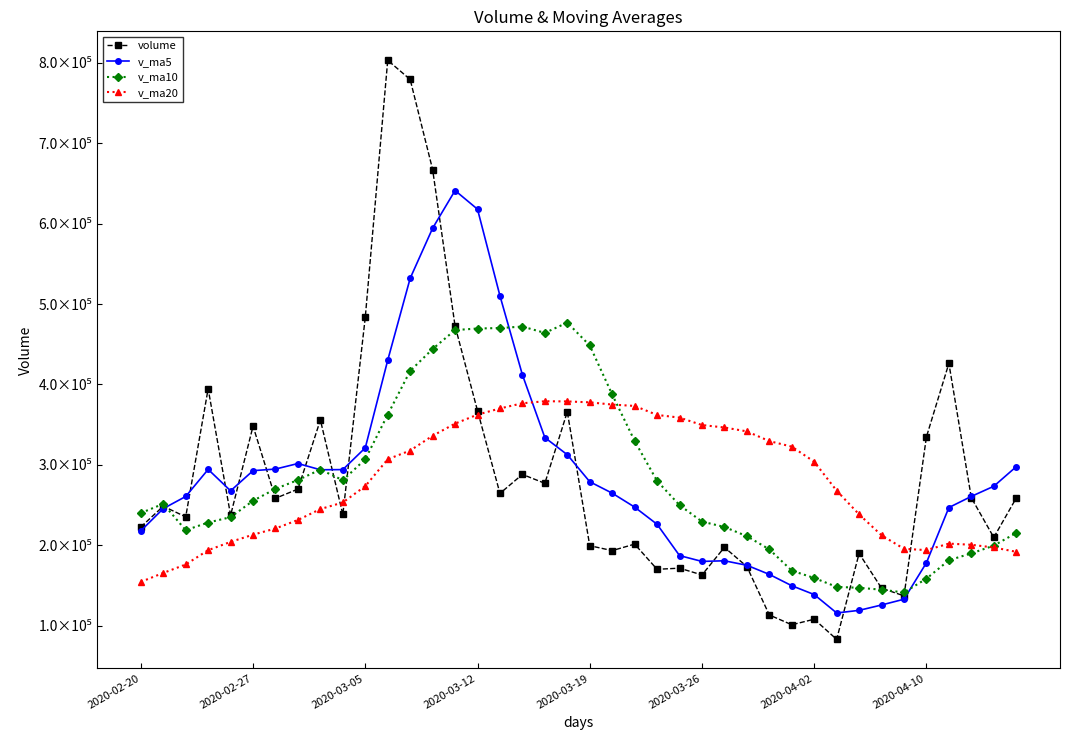

How many series are shown in this chart?

4